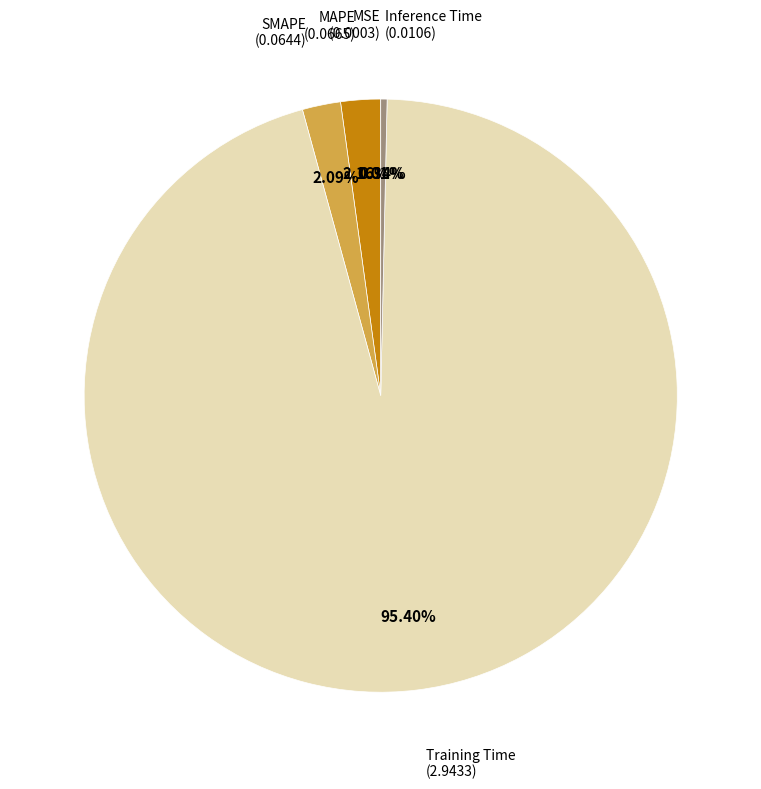

Is there any slice that represents more than half of the pie?

Yes